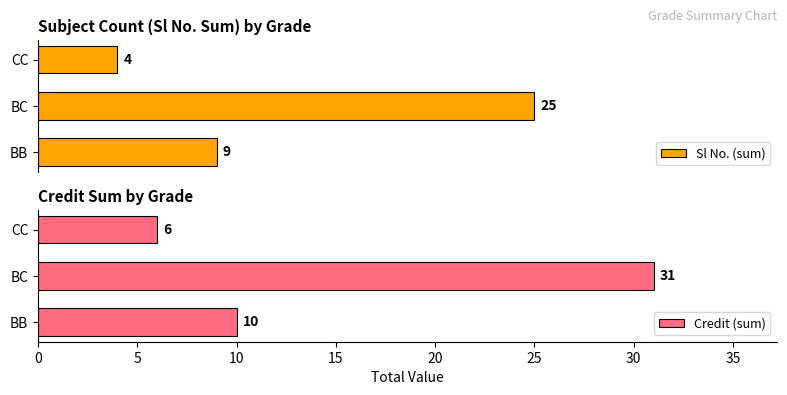

How many values in the Credit (sum) series are below 10?

1